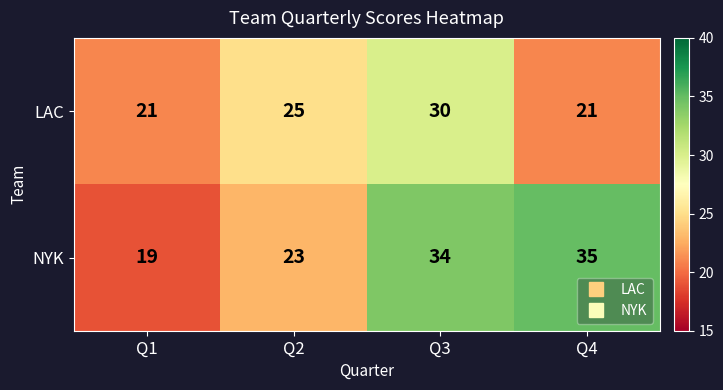

Which label corresponds to the largest value in the chart?

Q4